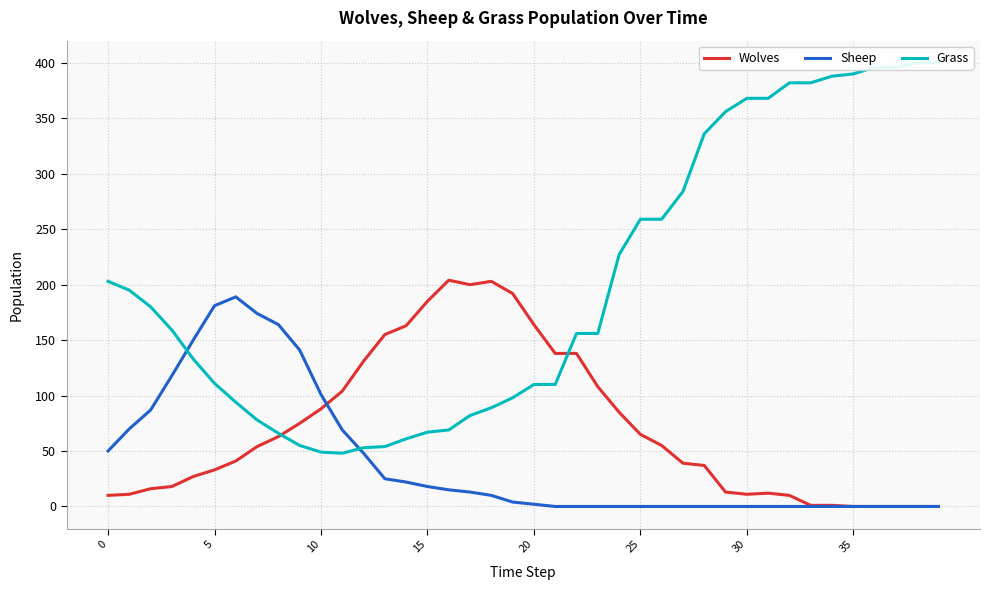

Rank the series by their maximum value, from highest to lowest.

Grass, Wolves, Sheep